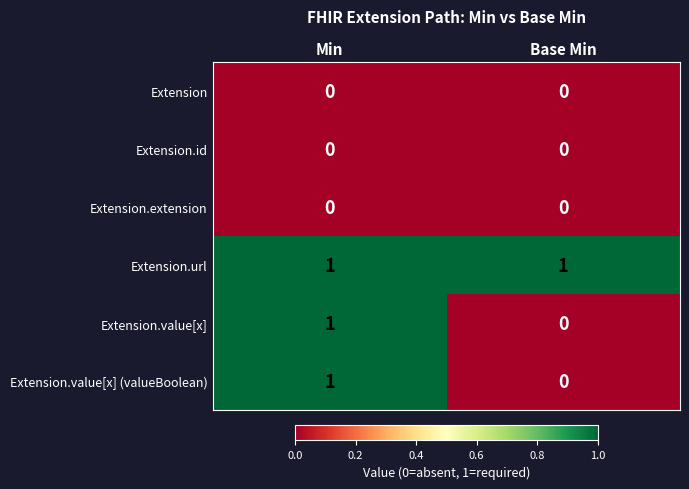

Is it true that Extension.value[x] (valueBoolean) equals 0 at Base Min?

True